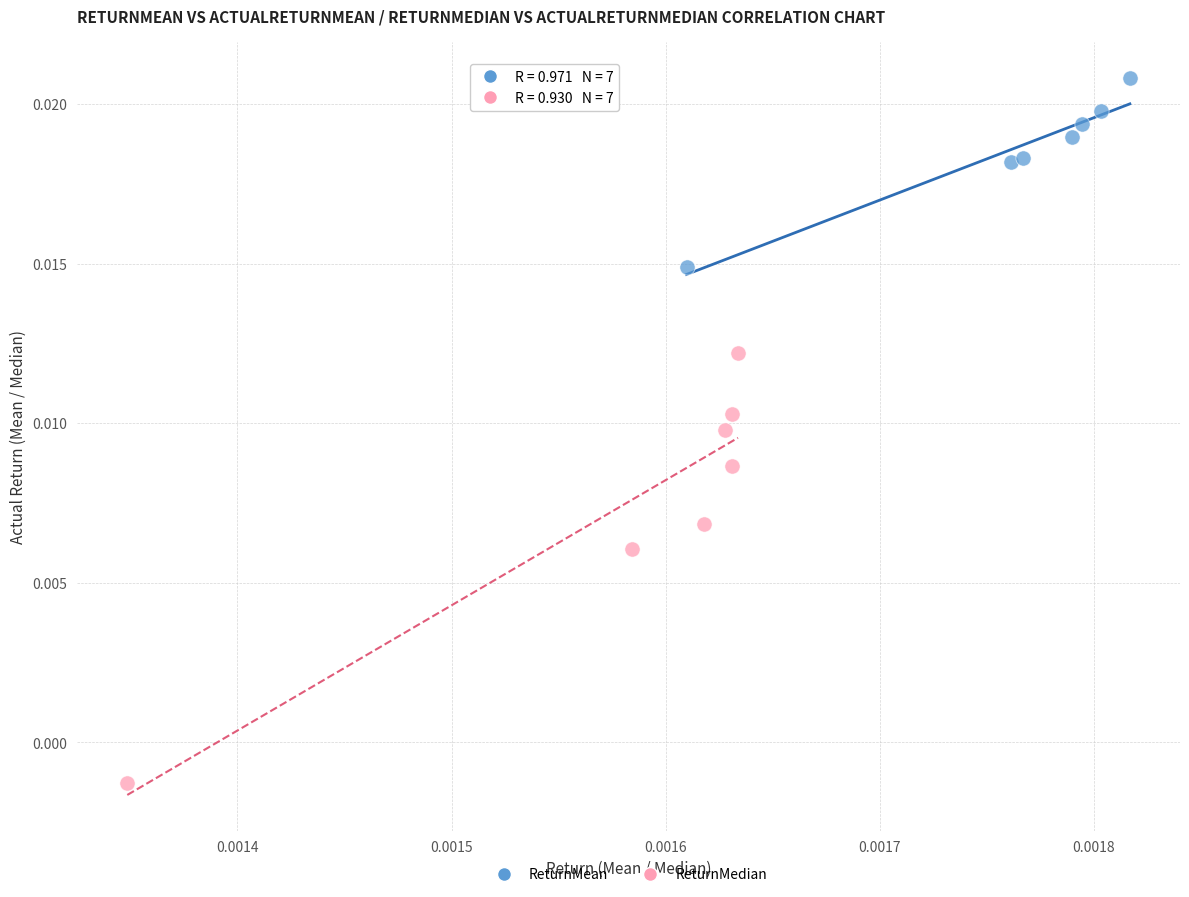

Which series reaches the maximum Y coordinate?

ReturnMean